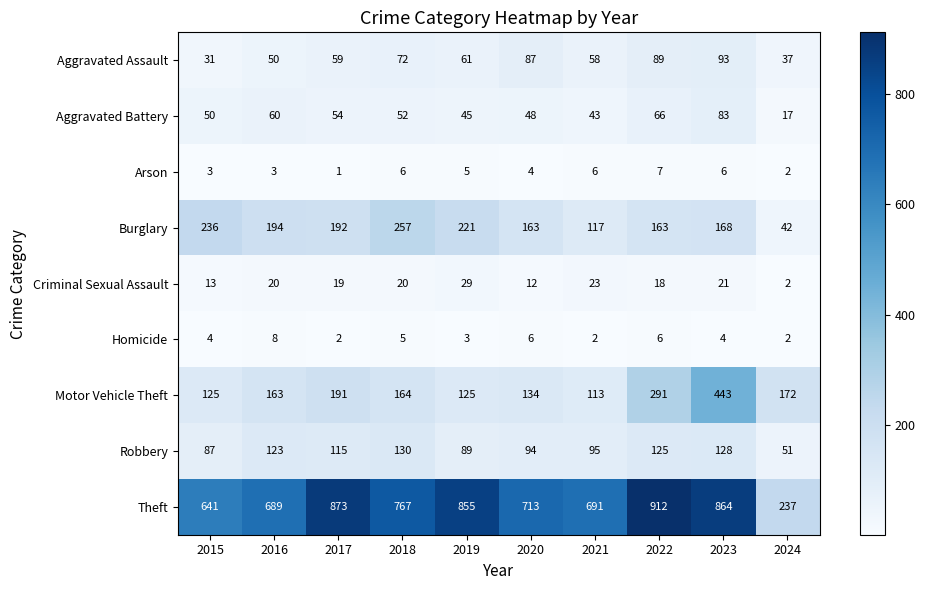

What is the difference between the maximum and minimum values in the Homicide series?

6